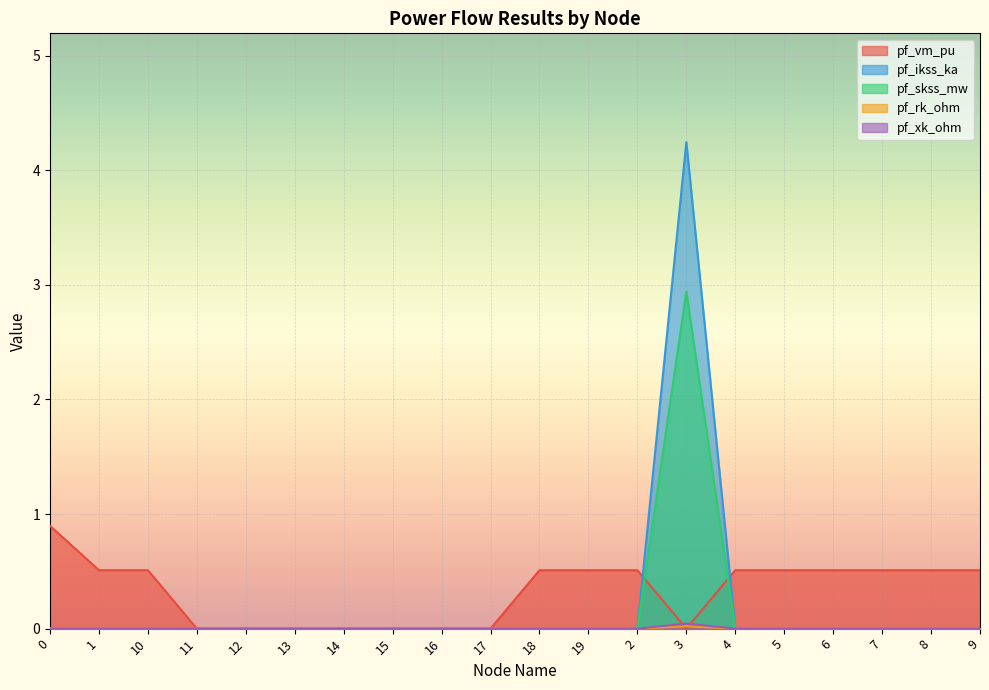

True or false: pf_skss_mw has more than 1 interior local peaks.

False